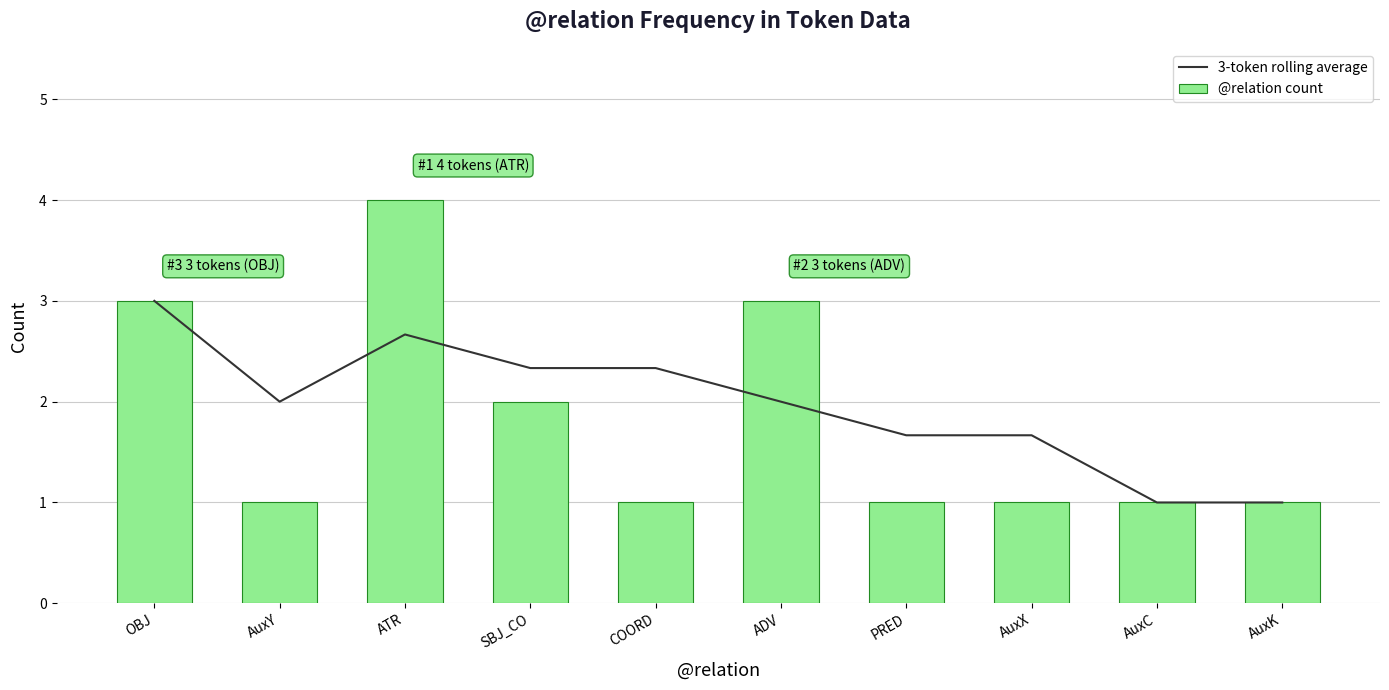

At which category is the sum across all series the highest?

ATR